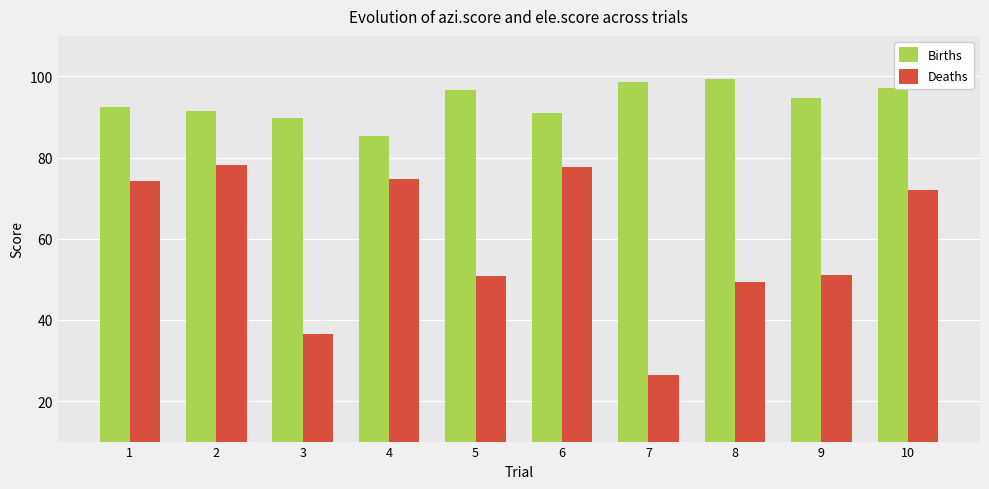

At how many categories does at least one series exceed 31?

10